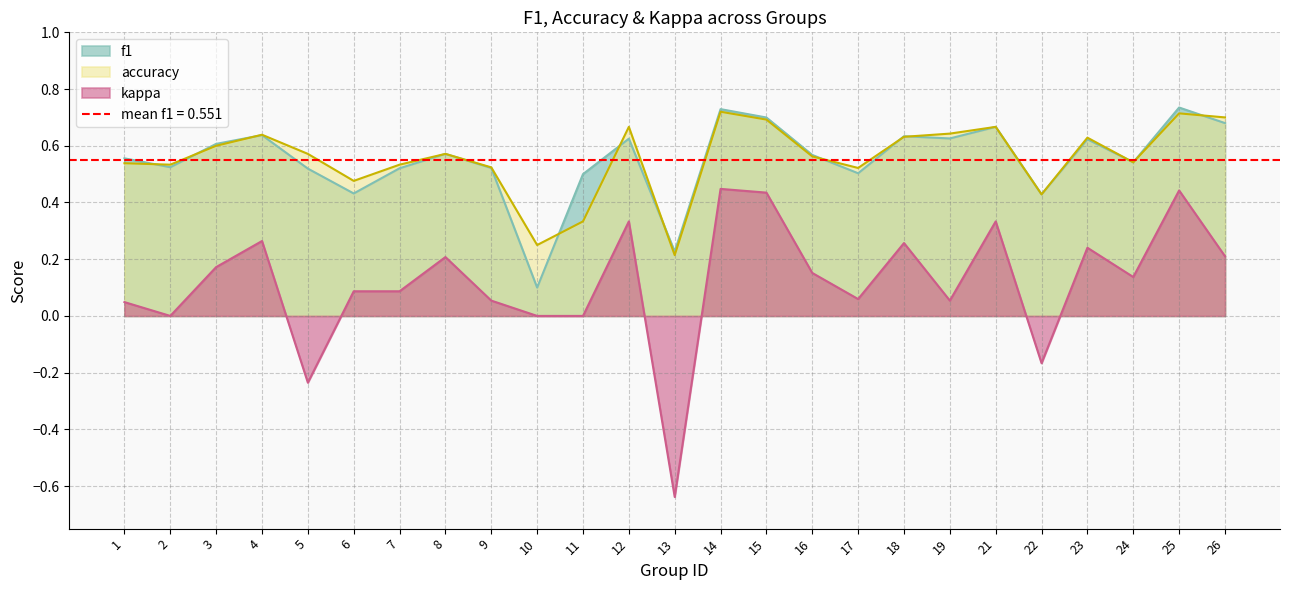

At which category does f1 reach its first local peak?

4